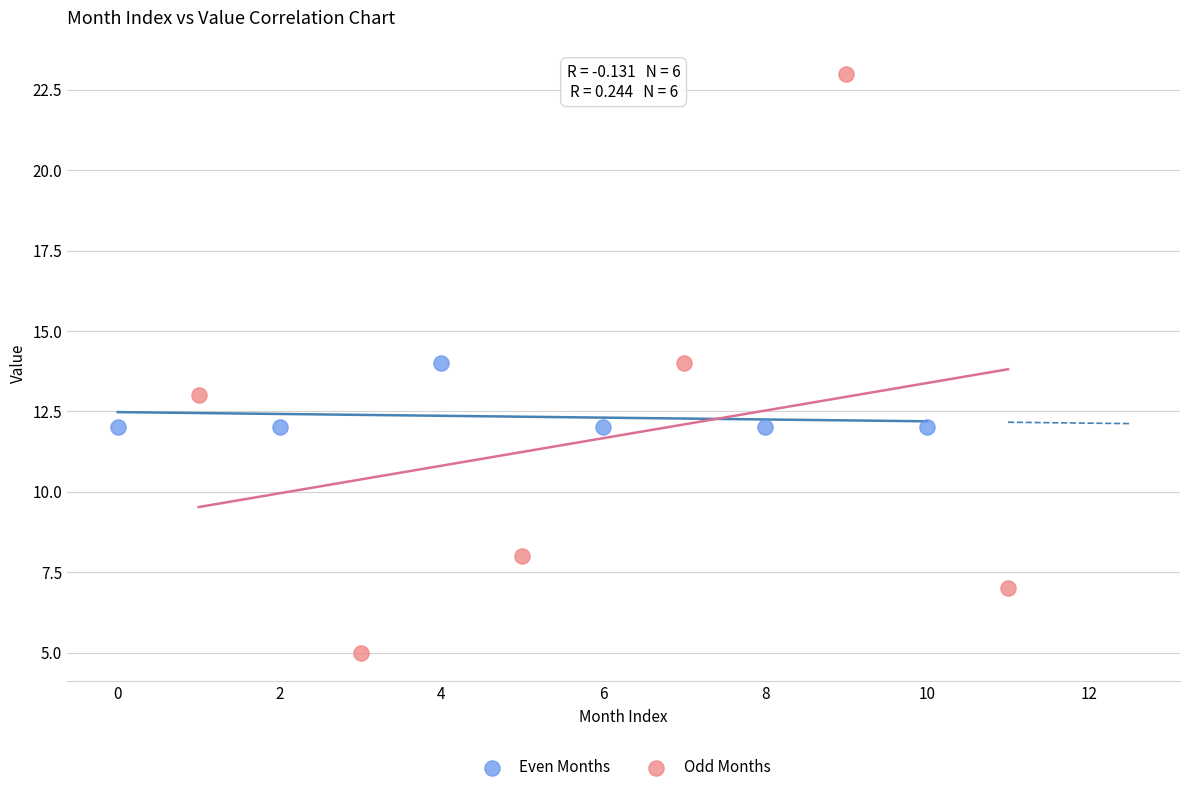

Which series contains the highest Y value?

Odd Months